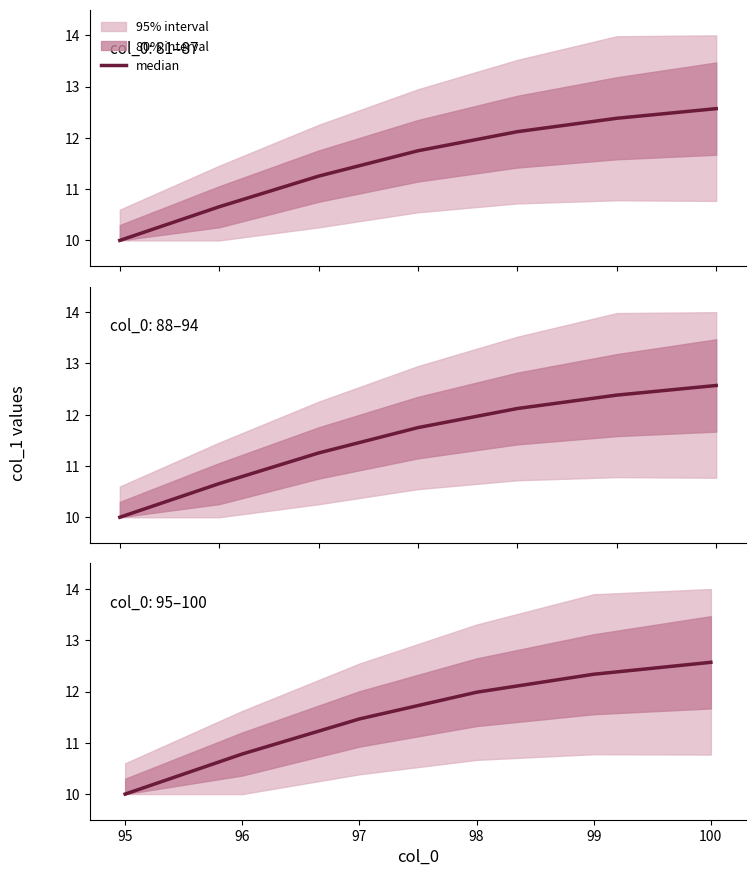

What is the value of the 3rd point from the left?

11.5